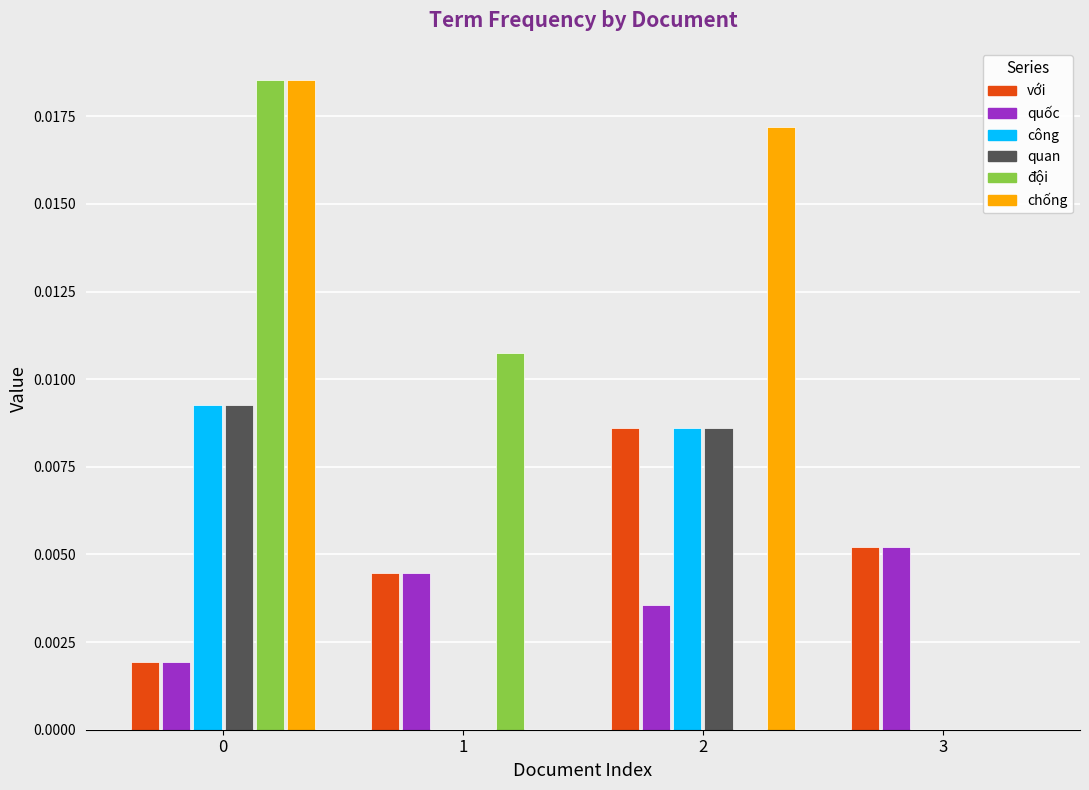

The value of chống at 3 is 0.0. True or false?

True